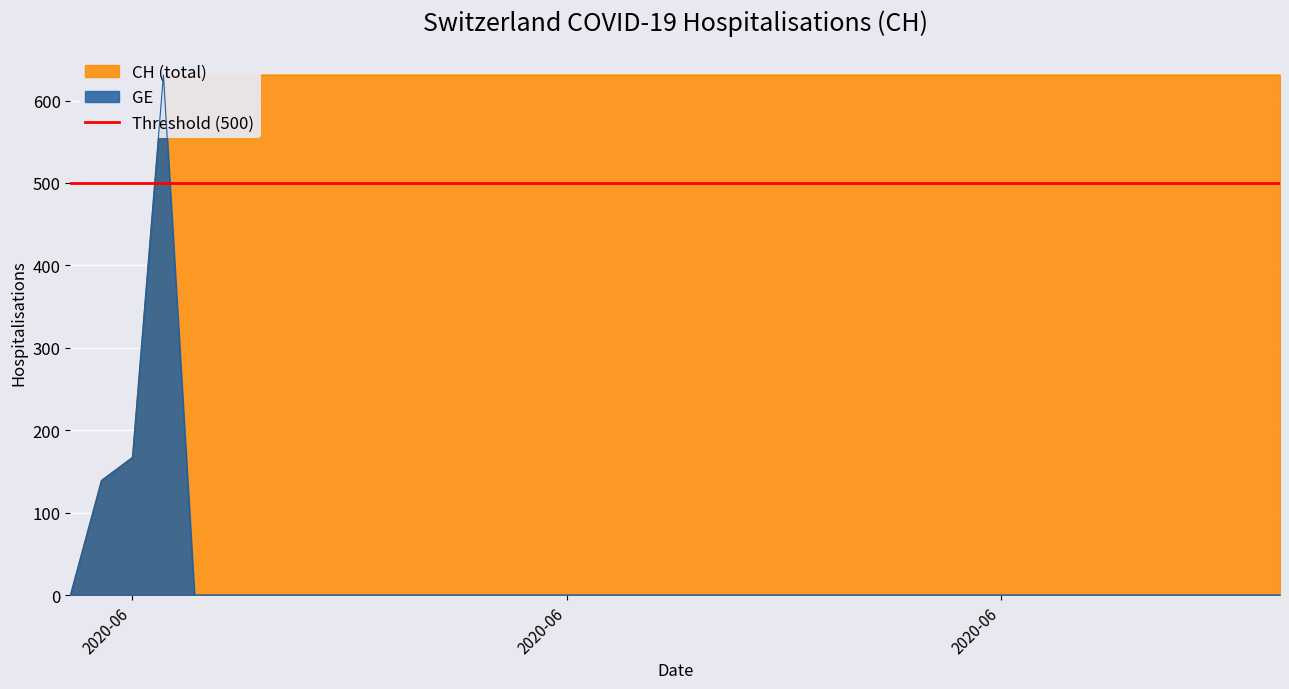

What is the difference between the maximum and minimum values in the CH series?

631